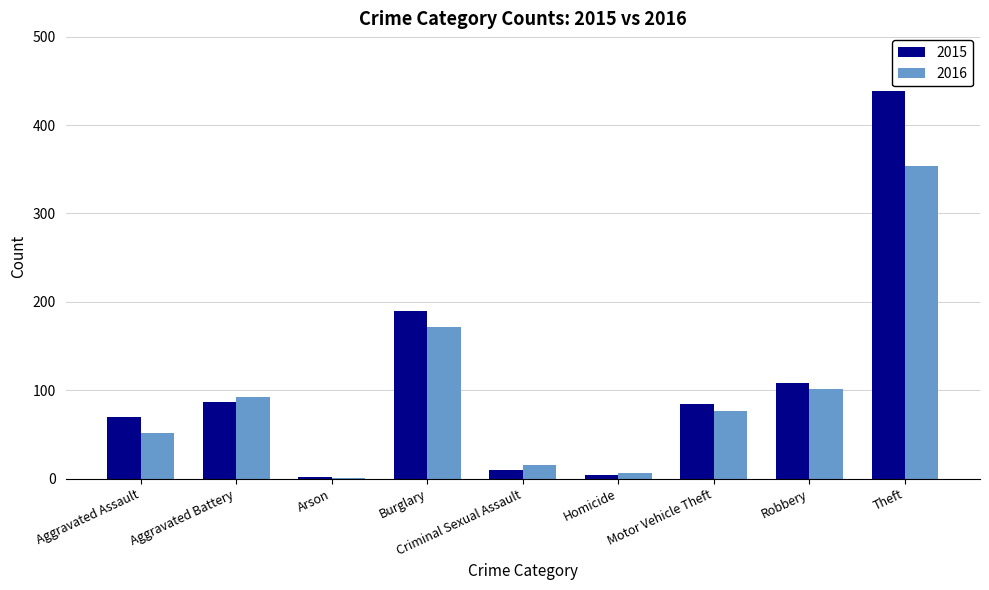

What are all the series names shown in the legend?

2015, 2016